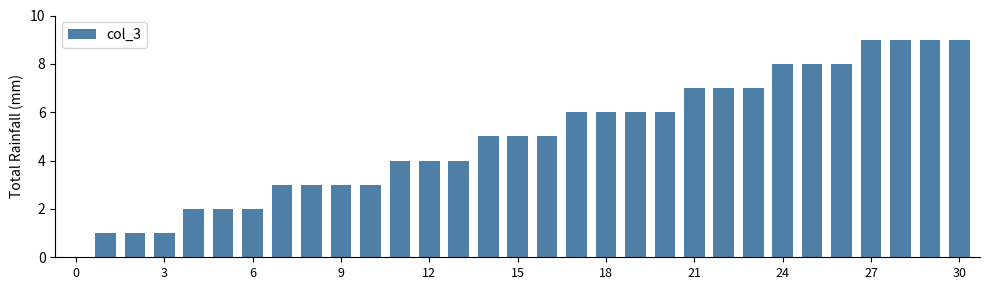

What is the average value?

5